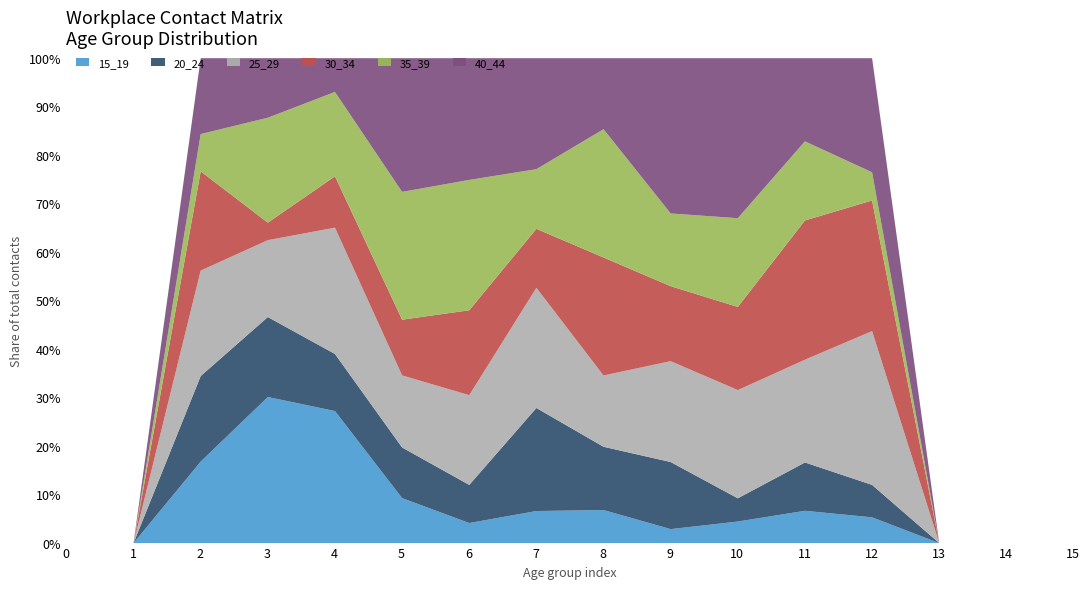

The 15_19 series shows -15.0 at 0. True or false?

False